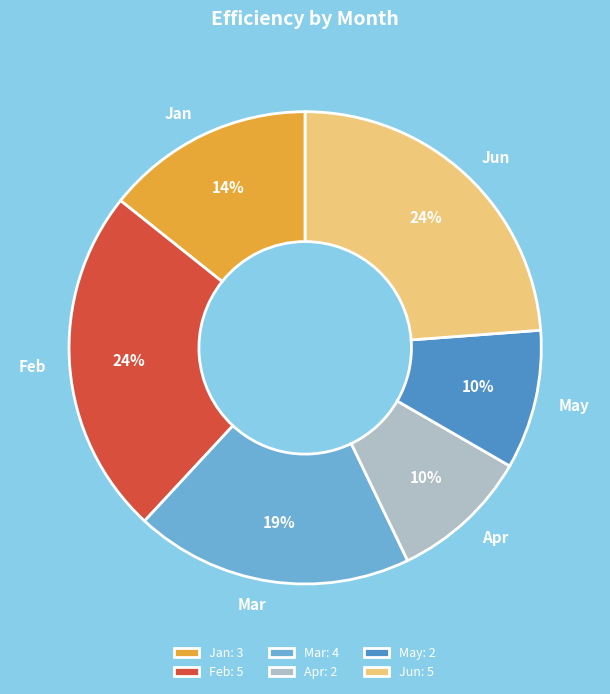

Approximately how many times larger is the value at Apr compared to Feb?

0.4